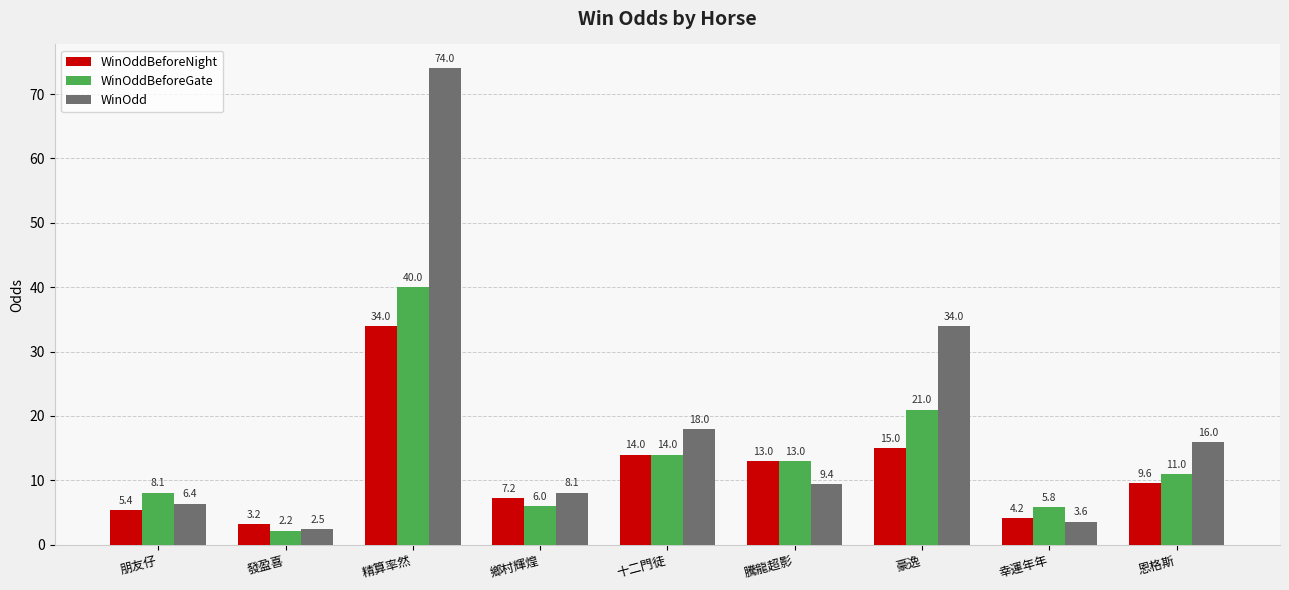

Reading left to right, extract all data points from this chart.

WinOddBeforeNight: 5.4	3.2	34.0	7.2	14.0	13.0	15.0	4.2	9.6
WinOddBeforeGate: 8.1	2.2	40.0	6.0	14.0	13.0	21.0	5.8	11.0
WinOdd: 6.4	2.5	74.0	8.1	18.0	9.4	34.0	3.6	16.0